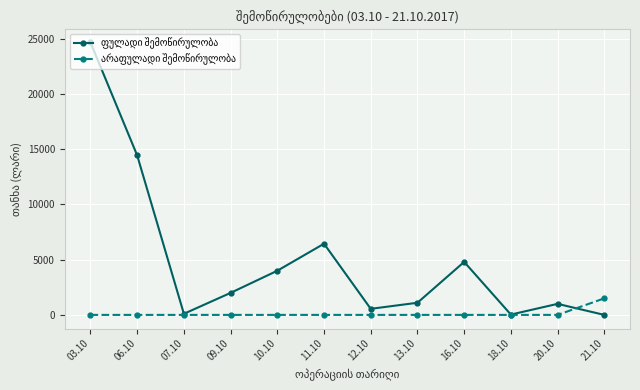

What is the maximum value shown in the chart?

24680